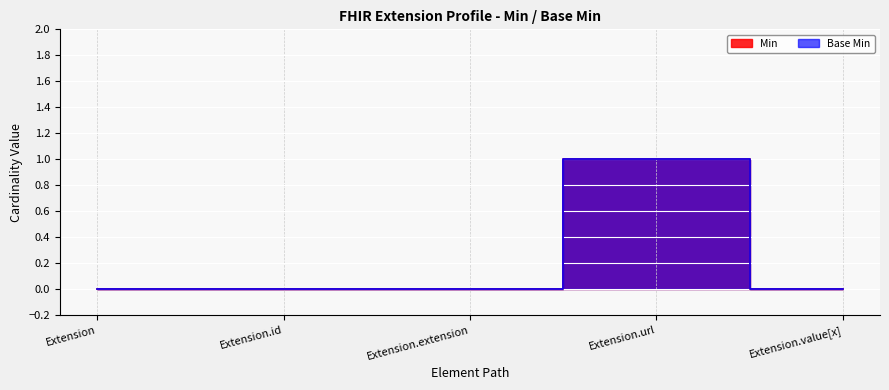

How many positive values does the Base Min series have?

1